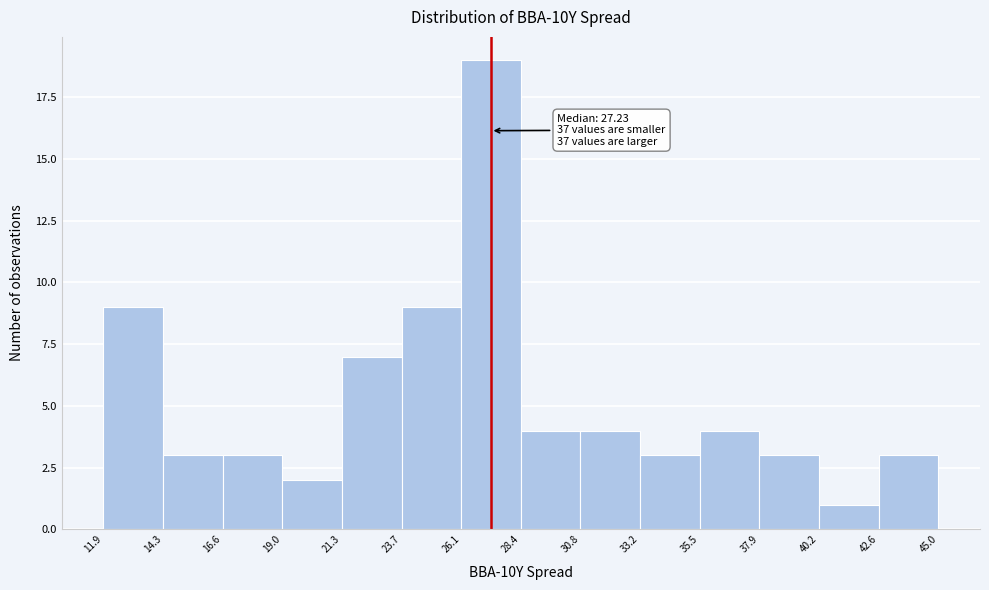

Over which range of the x-axis is the bar tallest?

26.1 to 28.4